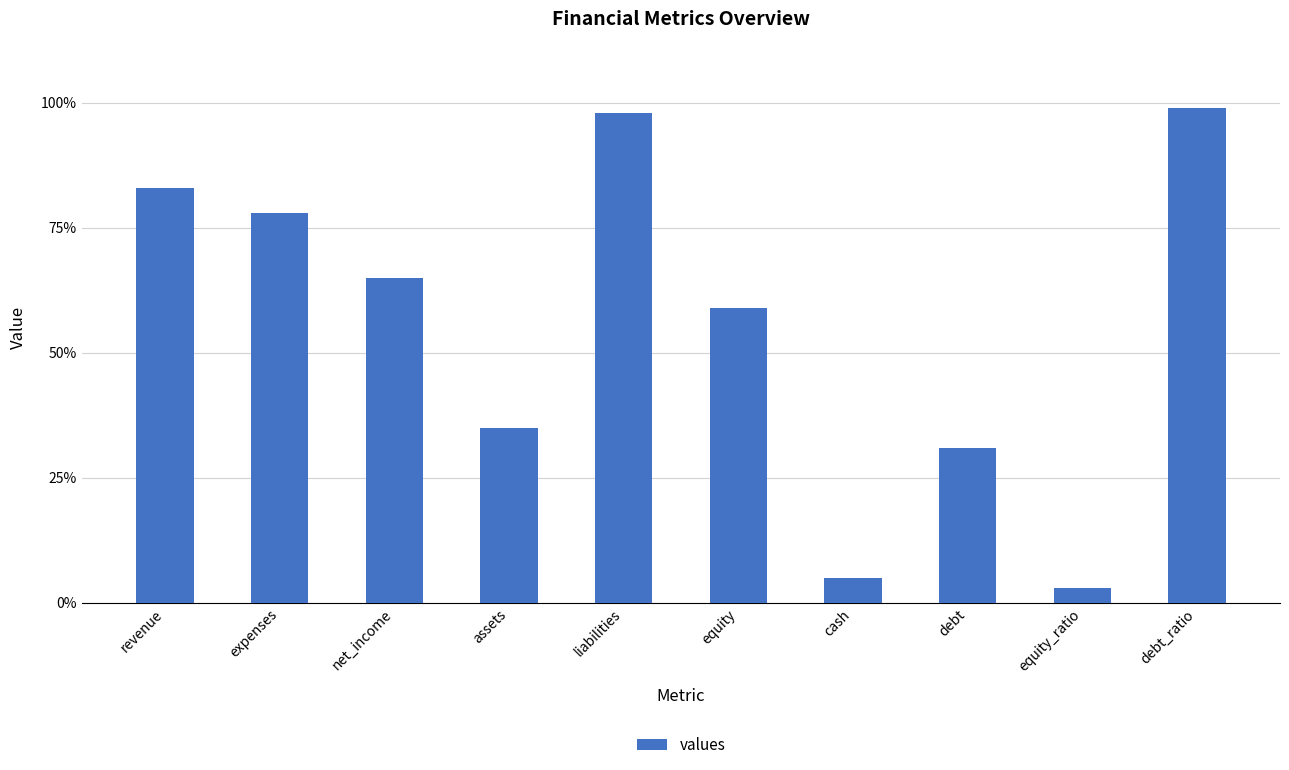

Reading left to right, extract all data points from this chart.

revenue=83	expenses=78	net_income=65	assets=35	liabilities=98	equity=59	cash=5	debt=31	equity_ratio=3	debt_ratio=99